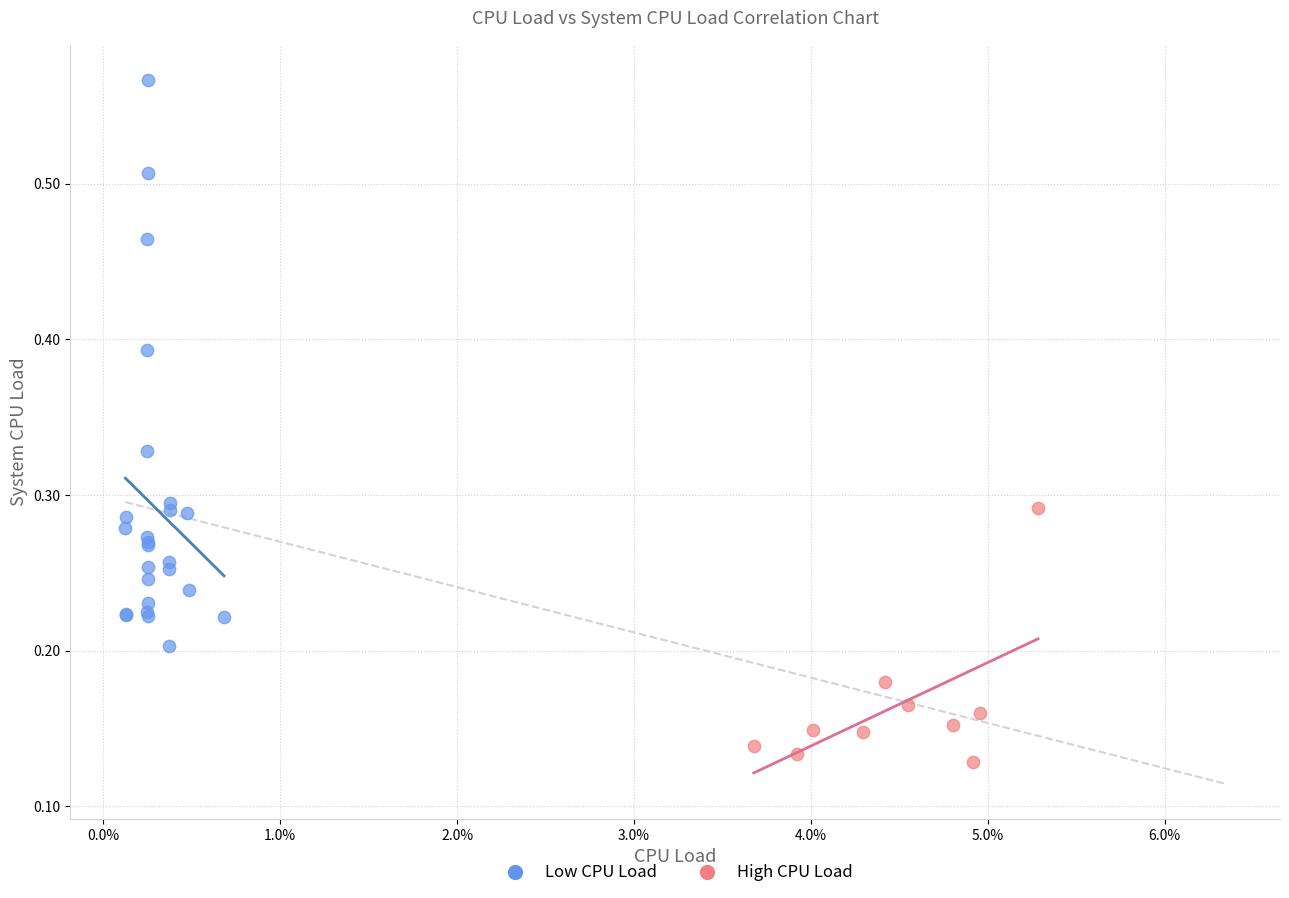

Which series reaches the minimum Y coordinate?

High CPU Load